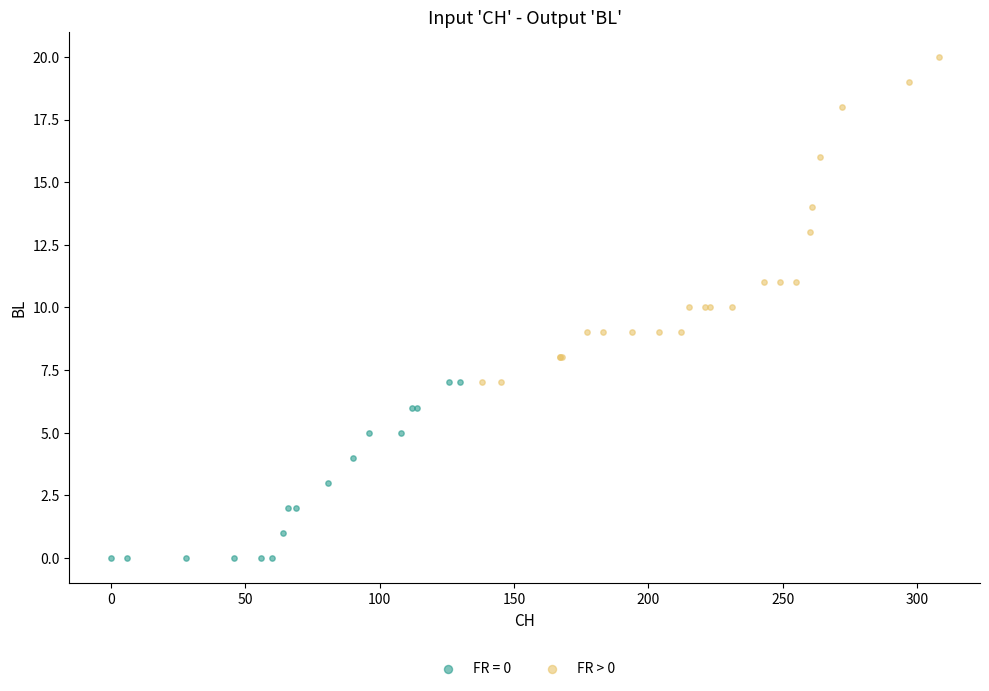

Which series reaches the minimum Y coordinate?

FR = 0